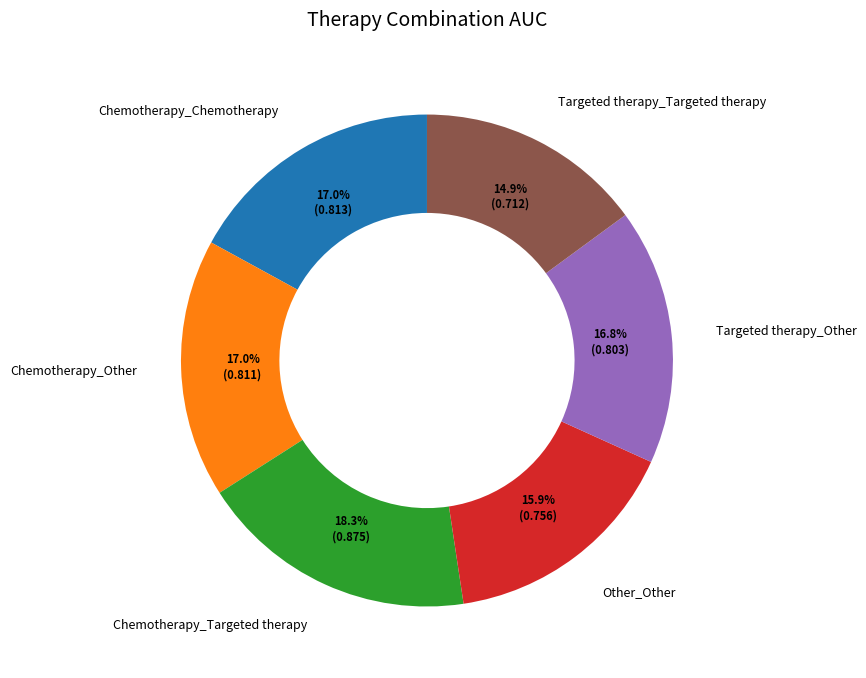

Is it true that Chemotherapy_Chemotherapy is 17% of the pie?

True